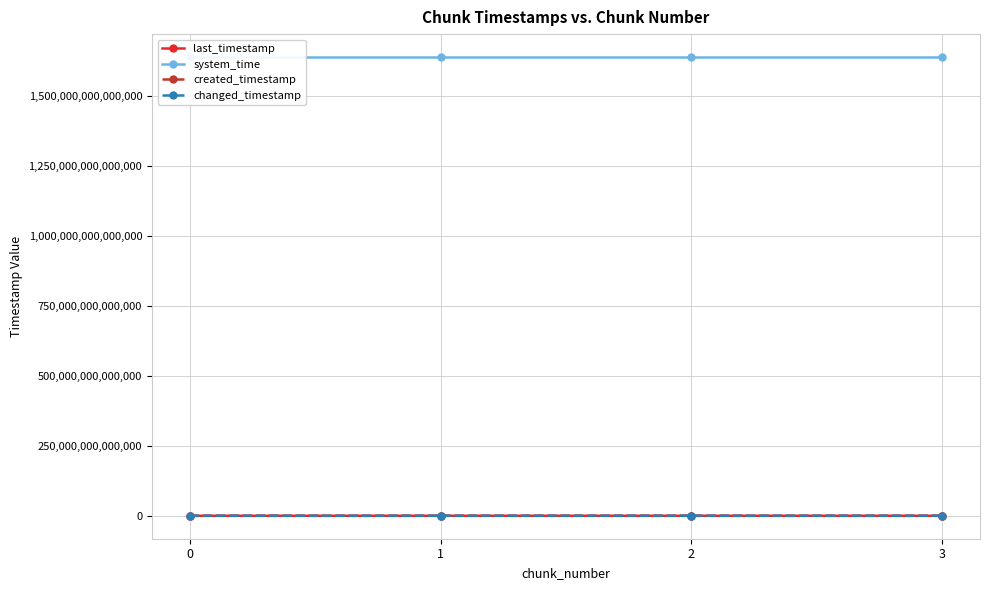

How many values in the last_timestamp series are below 1128471249324?

2